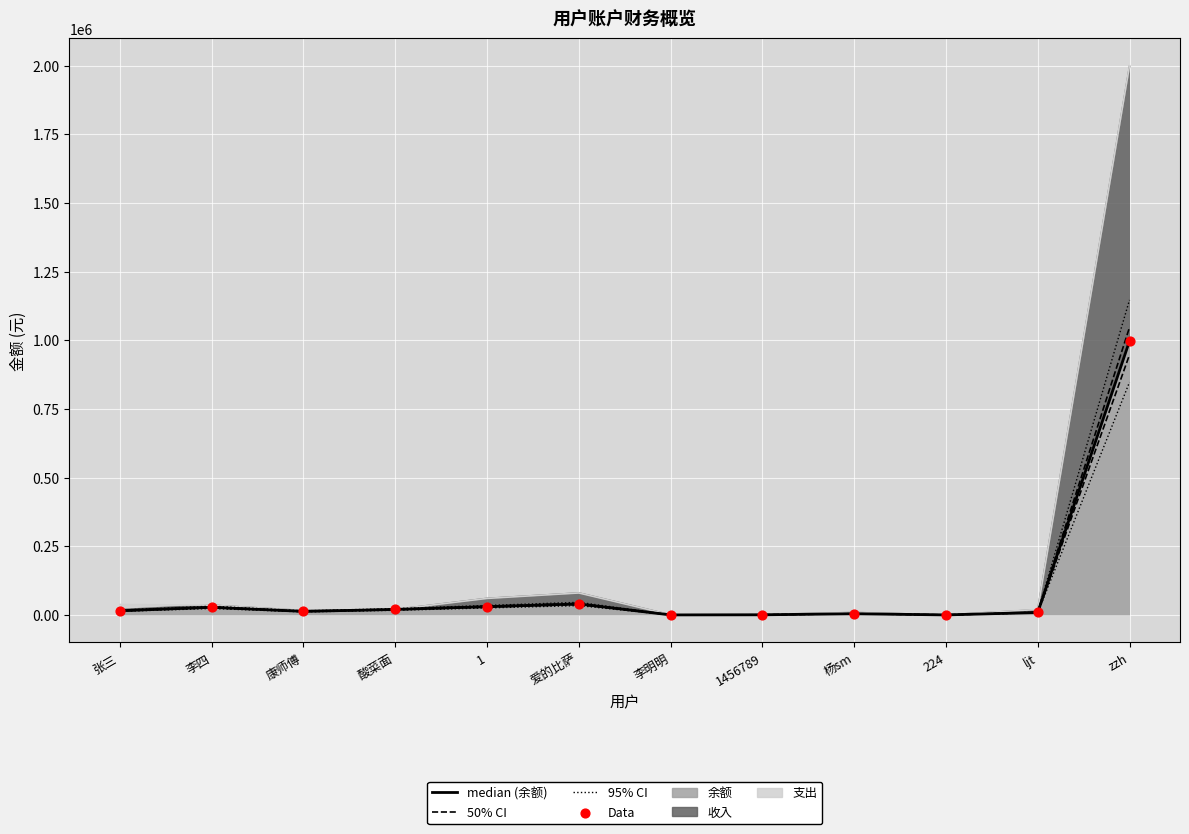

Is the value of median (余额) at 爱的比萨 greater than the value of Data at 1456789?

Yes